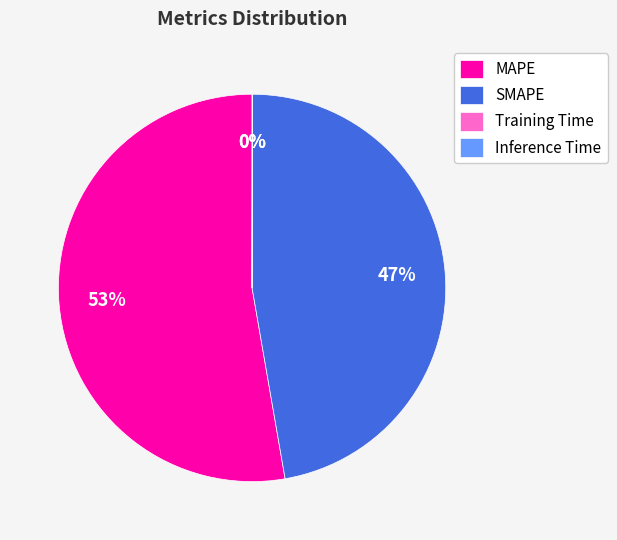

What is the largest slice in the pie chart?

MAPE